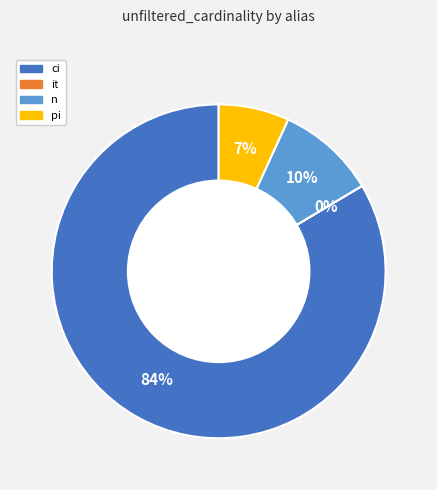

To the nearest percent, what is the average slice percentage?

25%